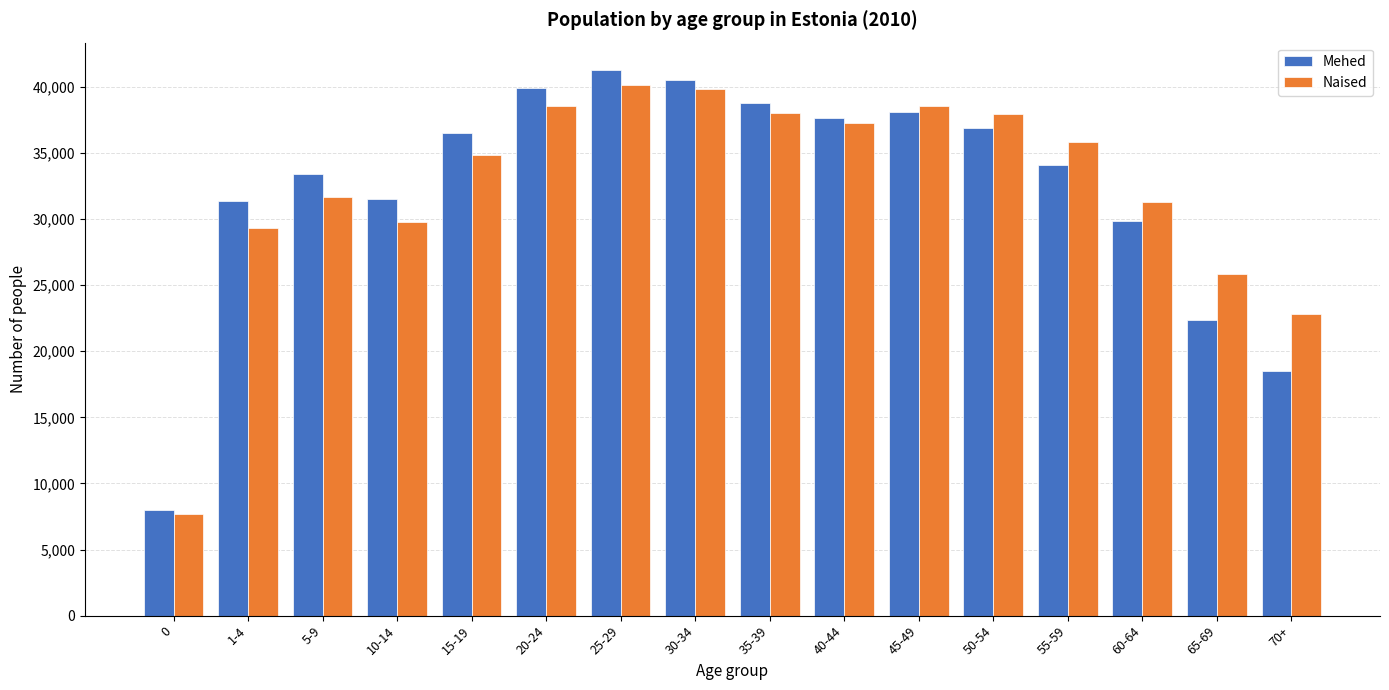

Between 35-39 and 60-64, which series saw the biggest shift?

Mehed